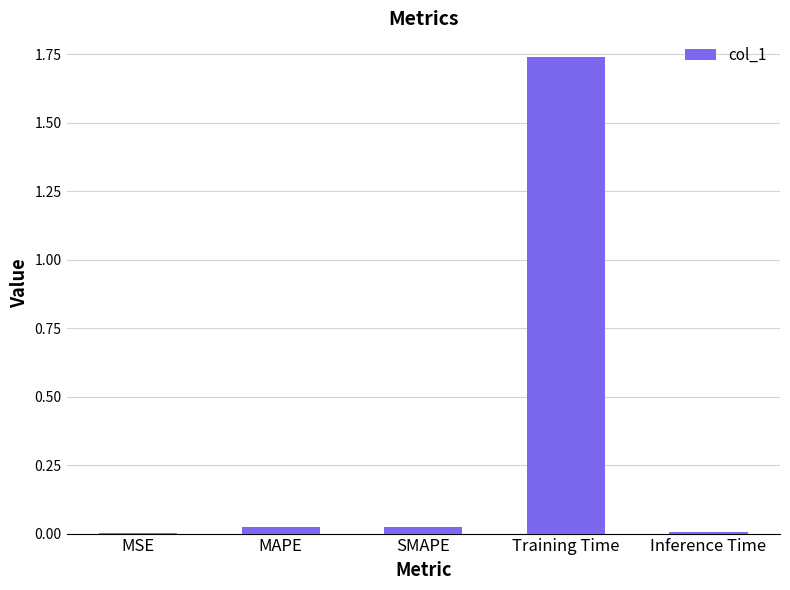

What is the sum of the values at Training Time and MAPE?

1.8